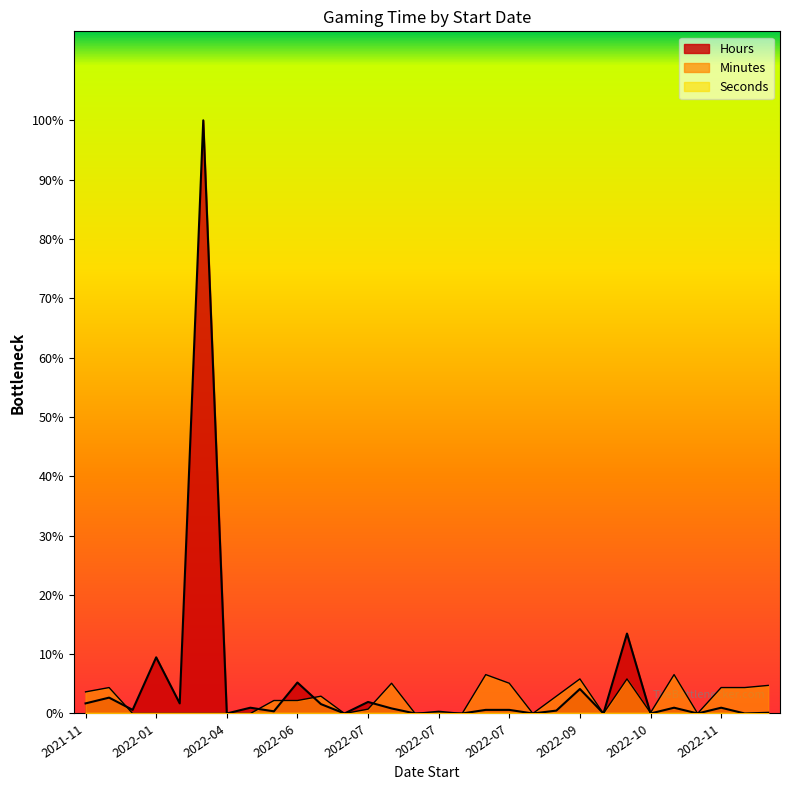

The Seconds series shows 0 at 2022-07-02. True or false?

True